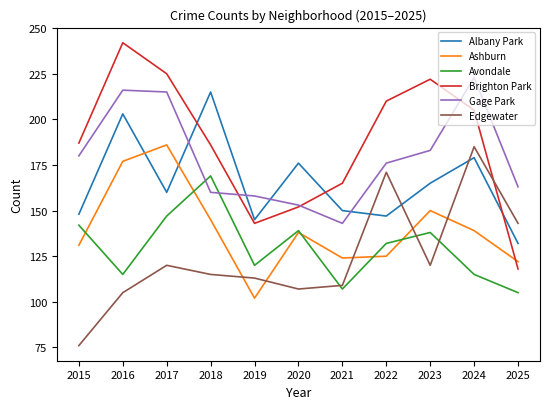

What are all the series names shown in the legend?

Albany Park, Ashburn, Avondale, Brighton Park, Gage Park, Edgewater